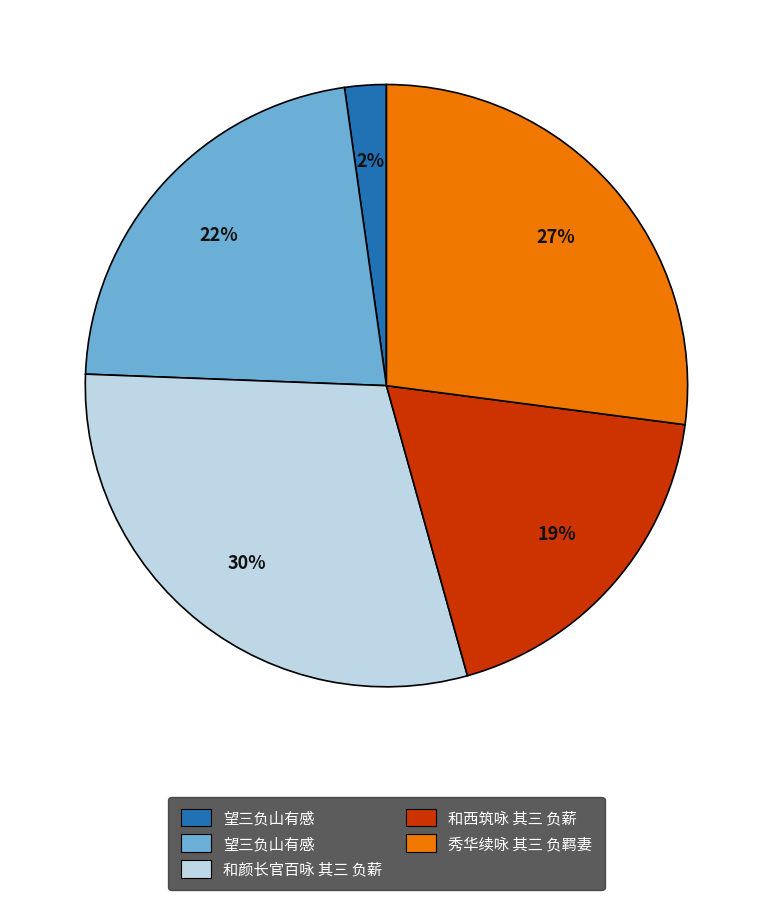

To the nearest percent, what is the average slice percentage?

20%